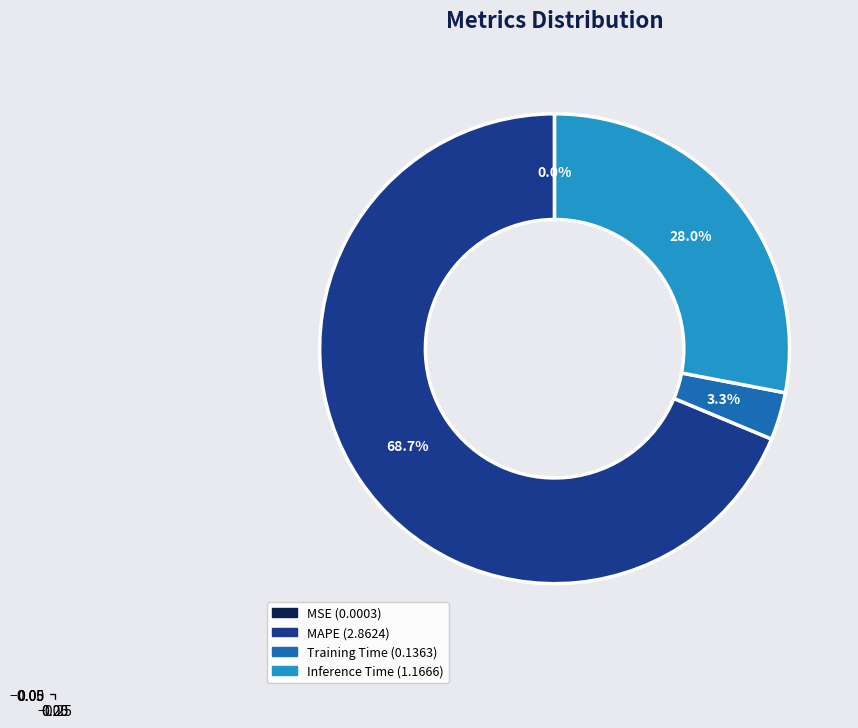

To the nearest percent, what is the average slice percentage?

25%